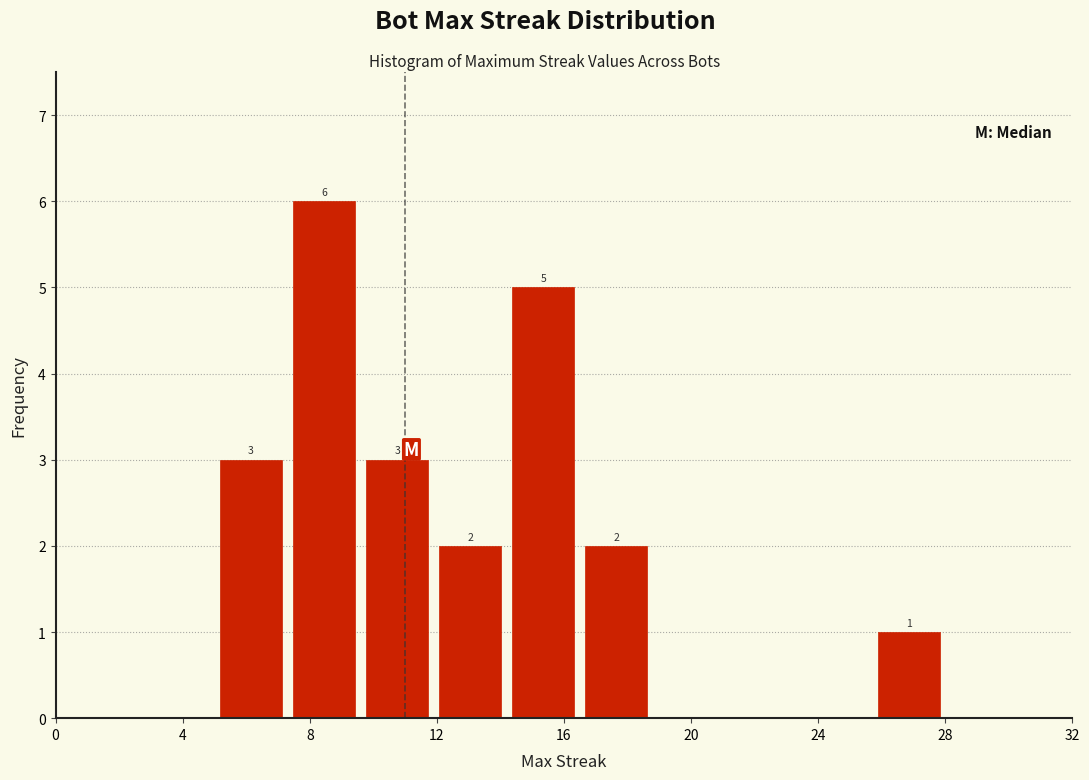

Which range on the x-axis has the tallest bar?

7.3 to 9.6